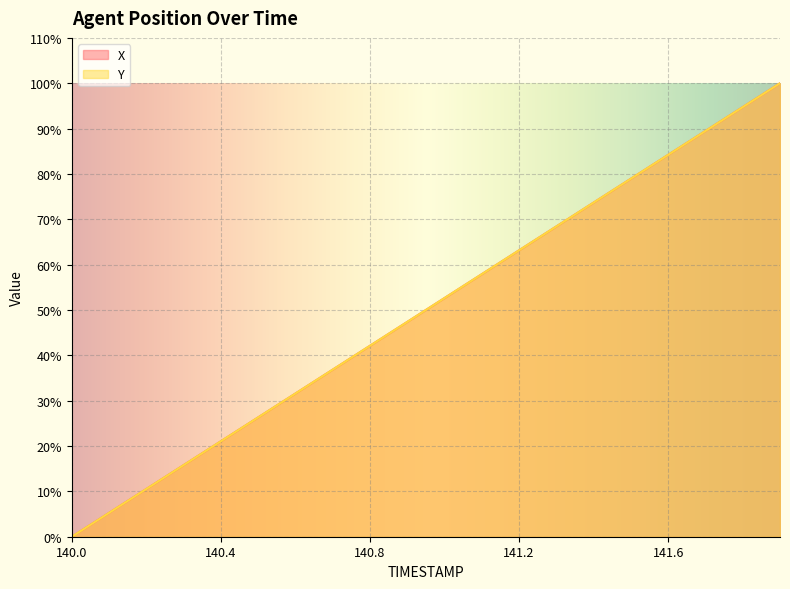

The value of X at 141.2 is 63.2. True or false?

True